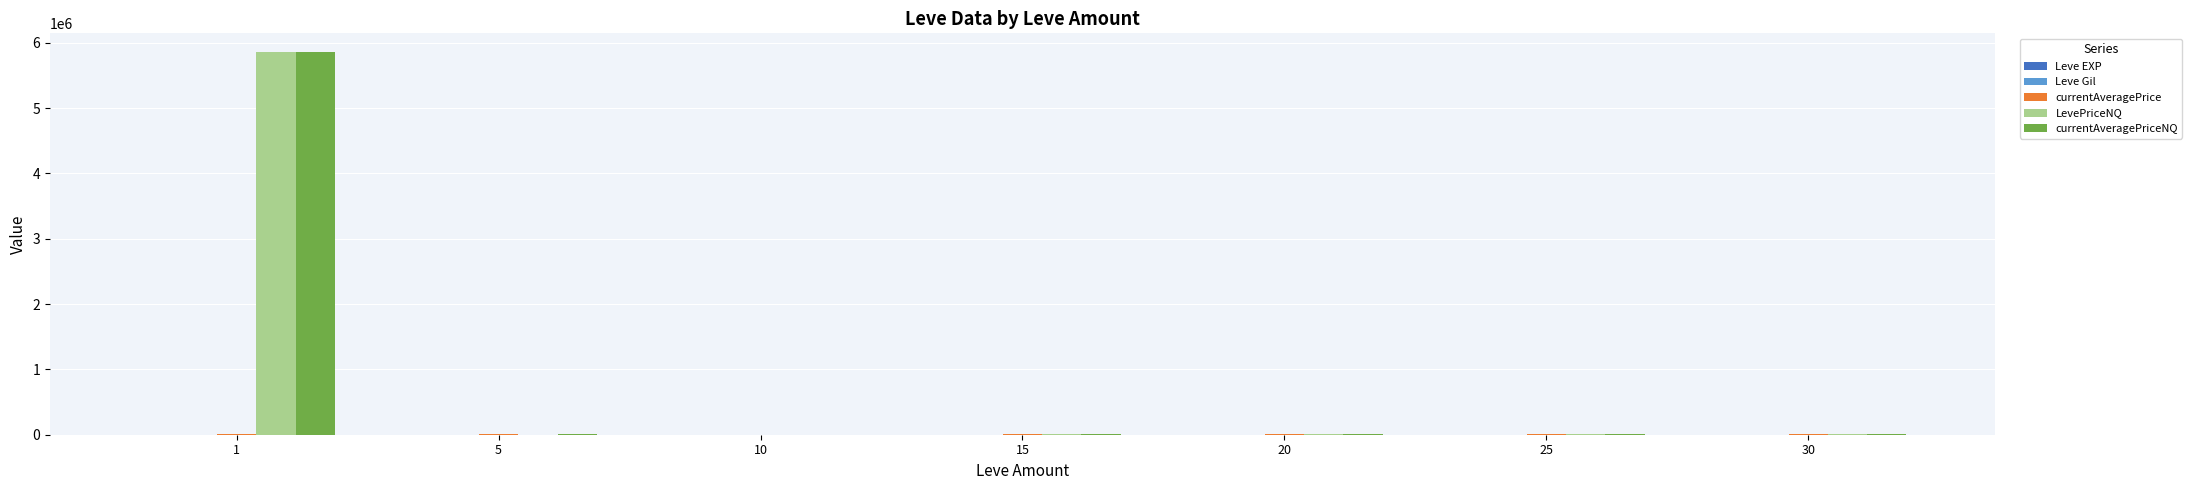

What is the greatest value displayed?

5851572.2